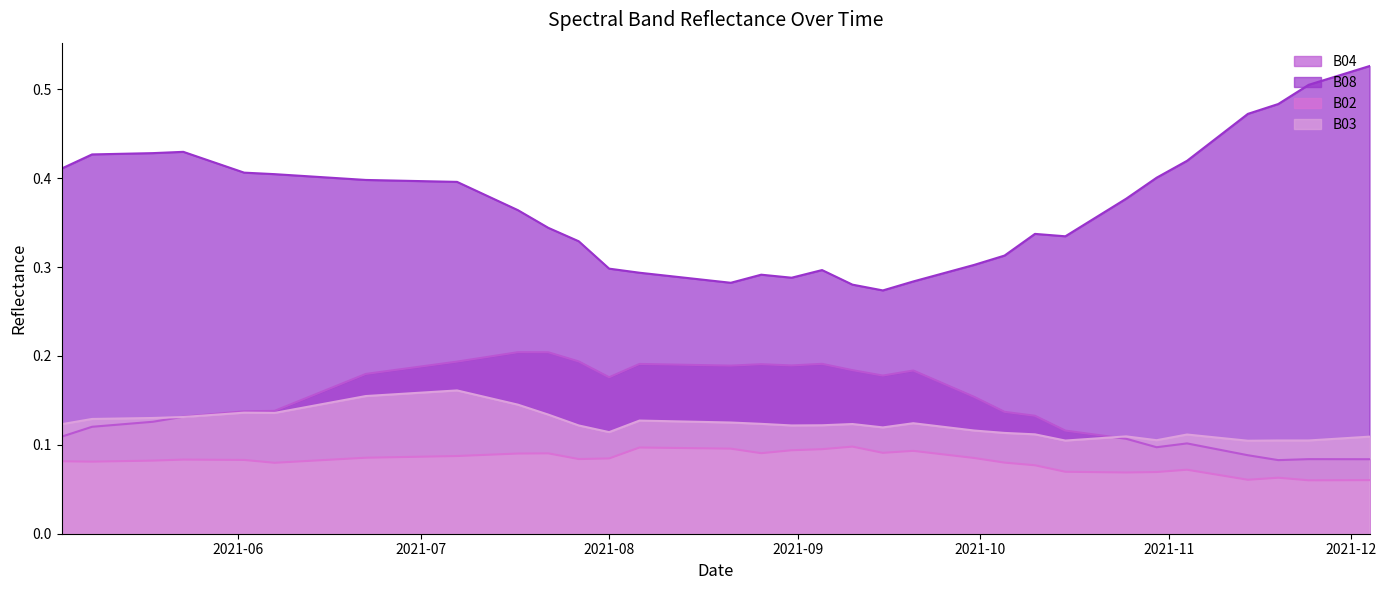

The B03 series shows 0.0 at 2021-05-08. True or false?

False